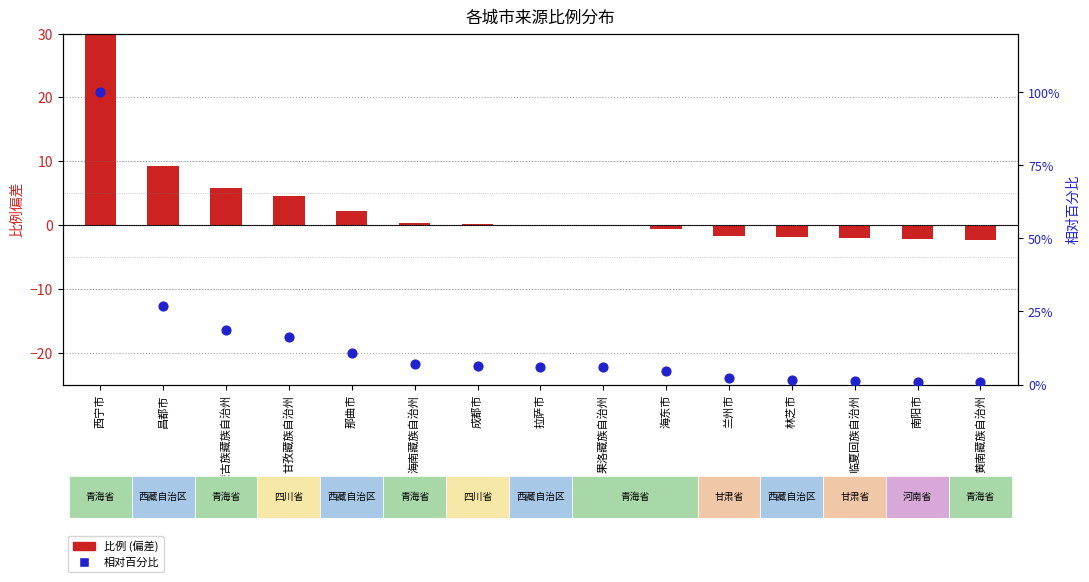

At how many categories does at least one series exceed 56?

1